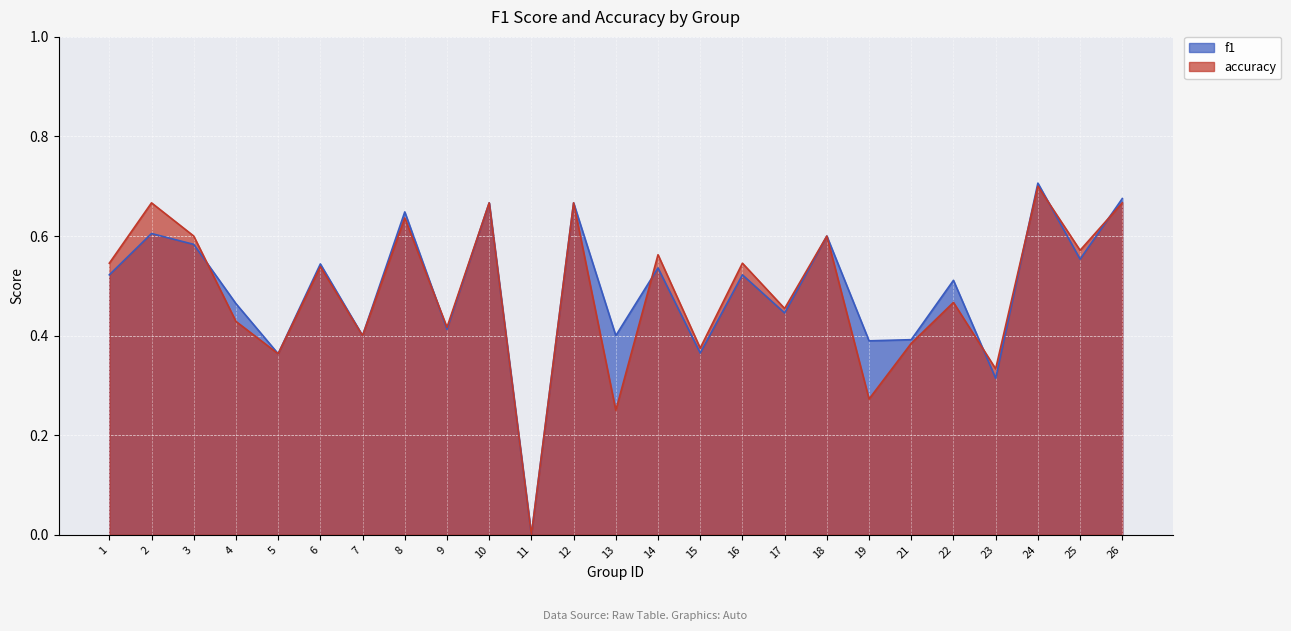

Does the chart display data point markers on the line(s)?

No